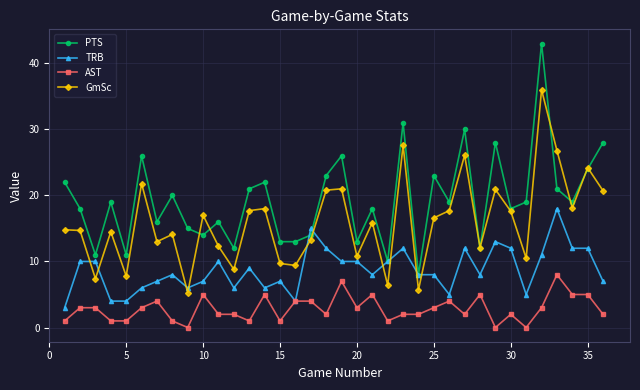

Which series has the widest spread of values?

PTS